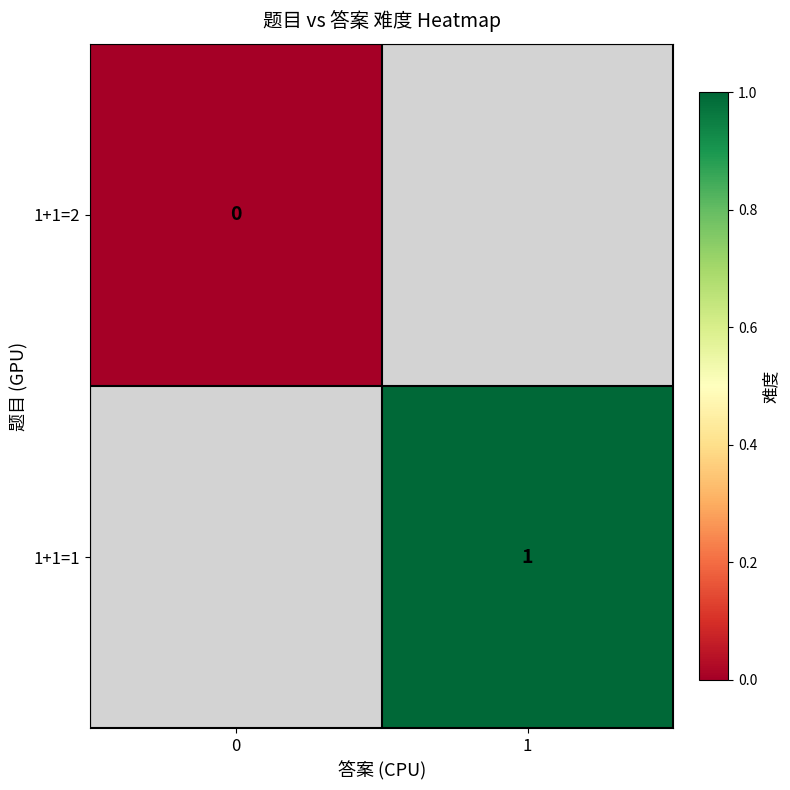

True or false: row_0 has a value of 0.0 at 0.

True